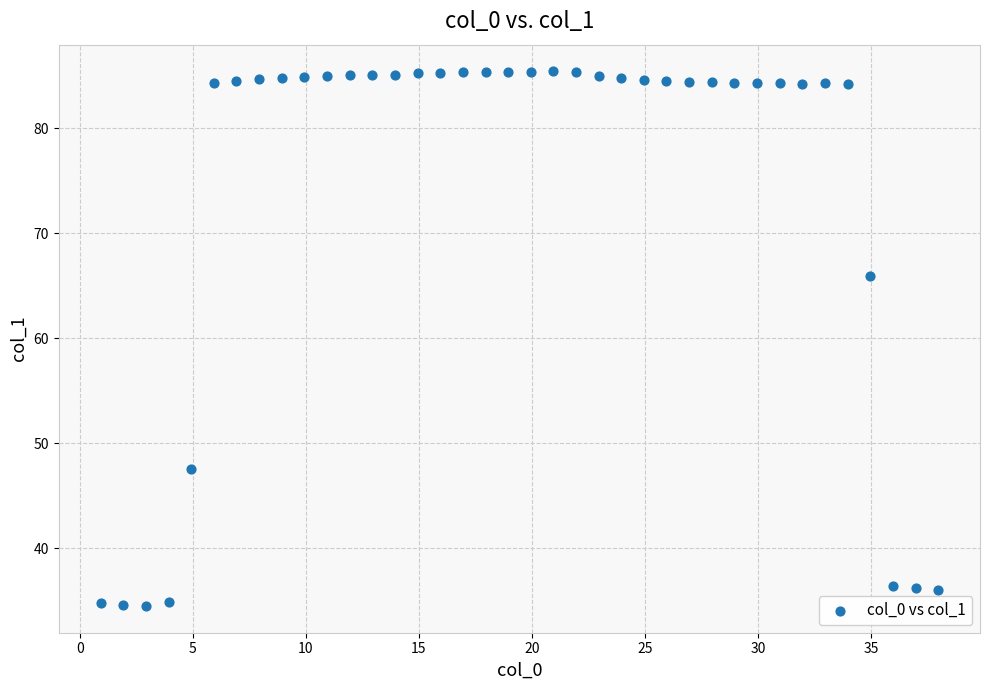

What is the range of X values (max minus min)?

37.0